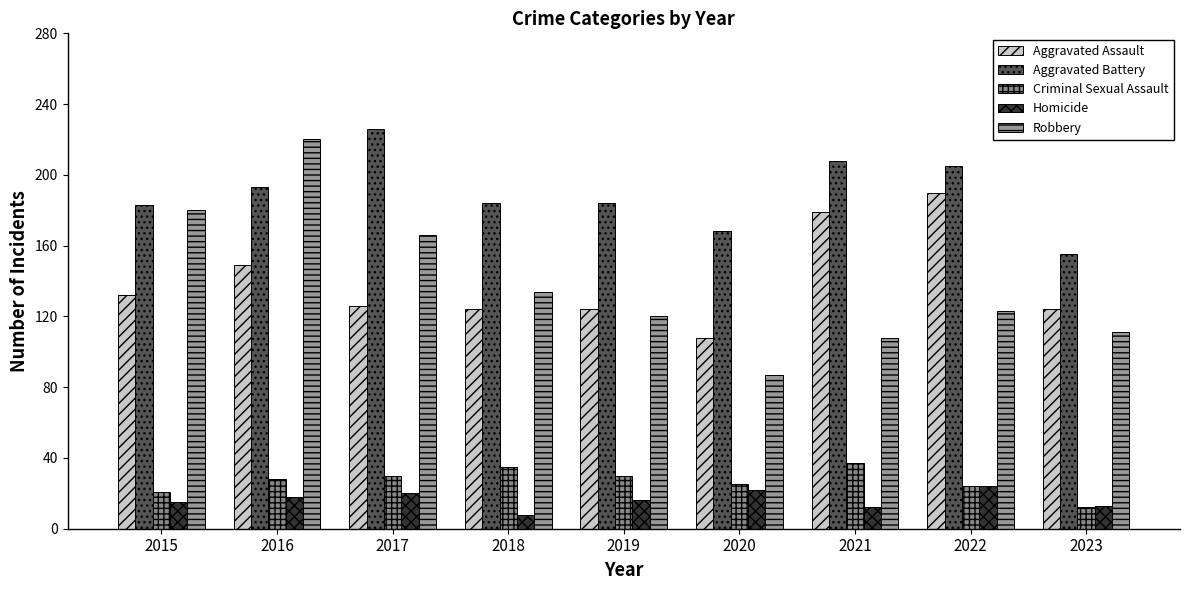

What is the difference between the highest and lowest values at 2021?

196